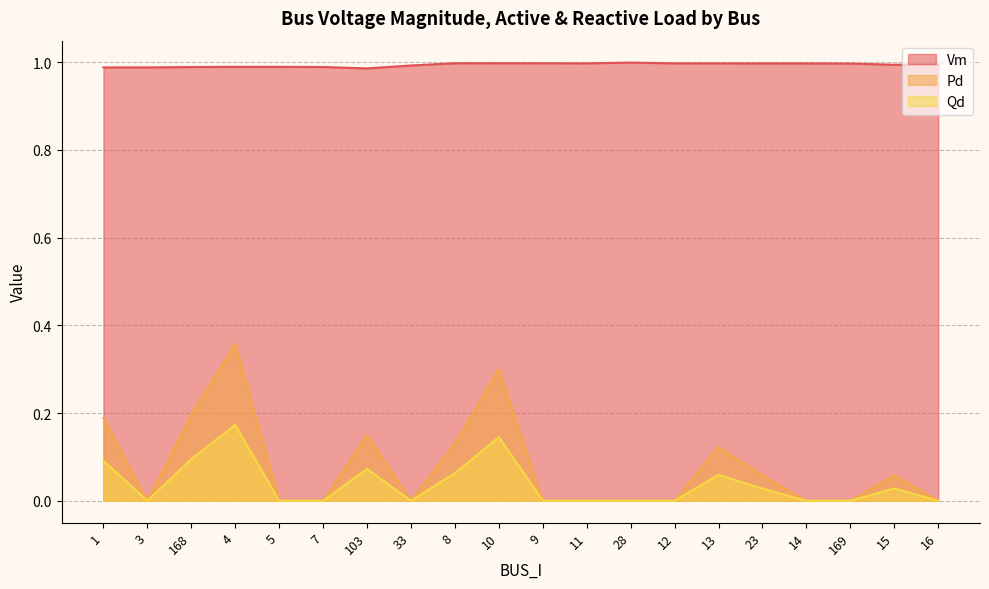

What is the value of the Vm point at the 9th from the left?

1.0